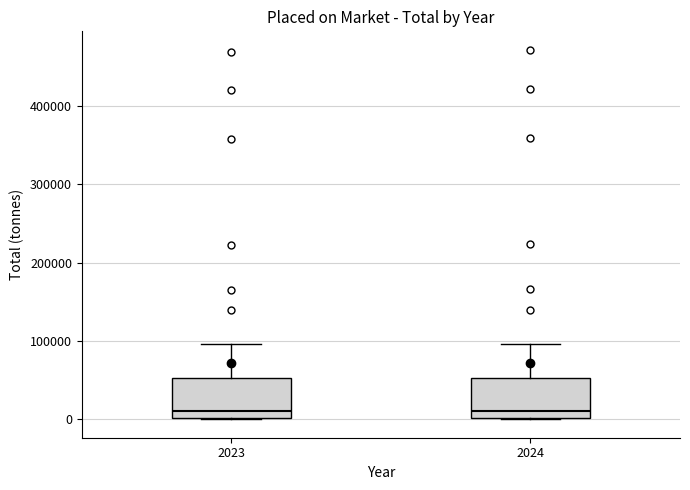

Where does the upper whisker of the box at x = 2023 end on the y-axis? The values are not printed on the chart, so give them approximately, as read against the axis.

100000